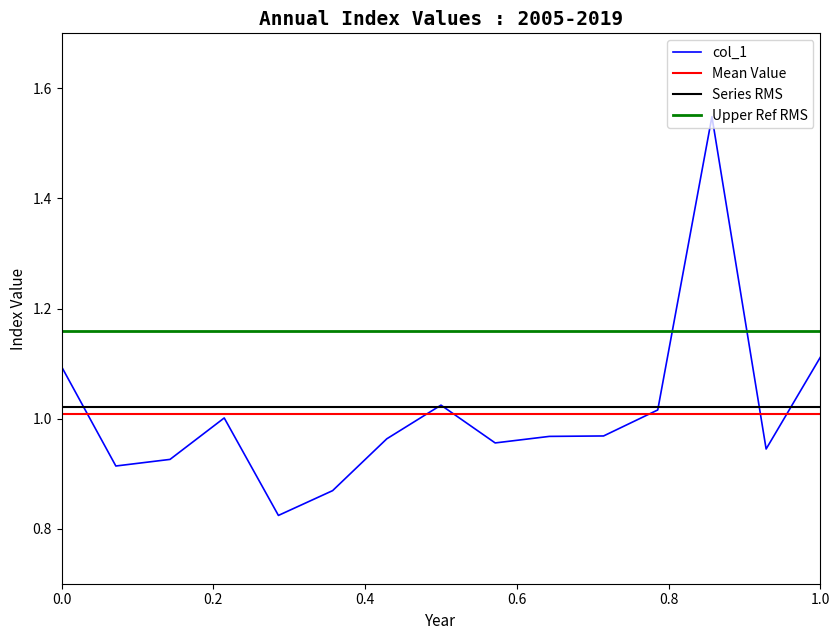

Reading left to right, list all the values displayed in this chart.

1.1	0.9	0.9	1.0	0.8	0.9	1.0	1.0	1.0	1.0	1.0	1.0	1.5	0.9	1.1